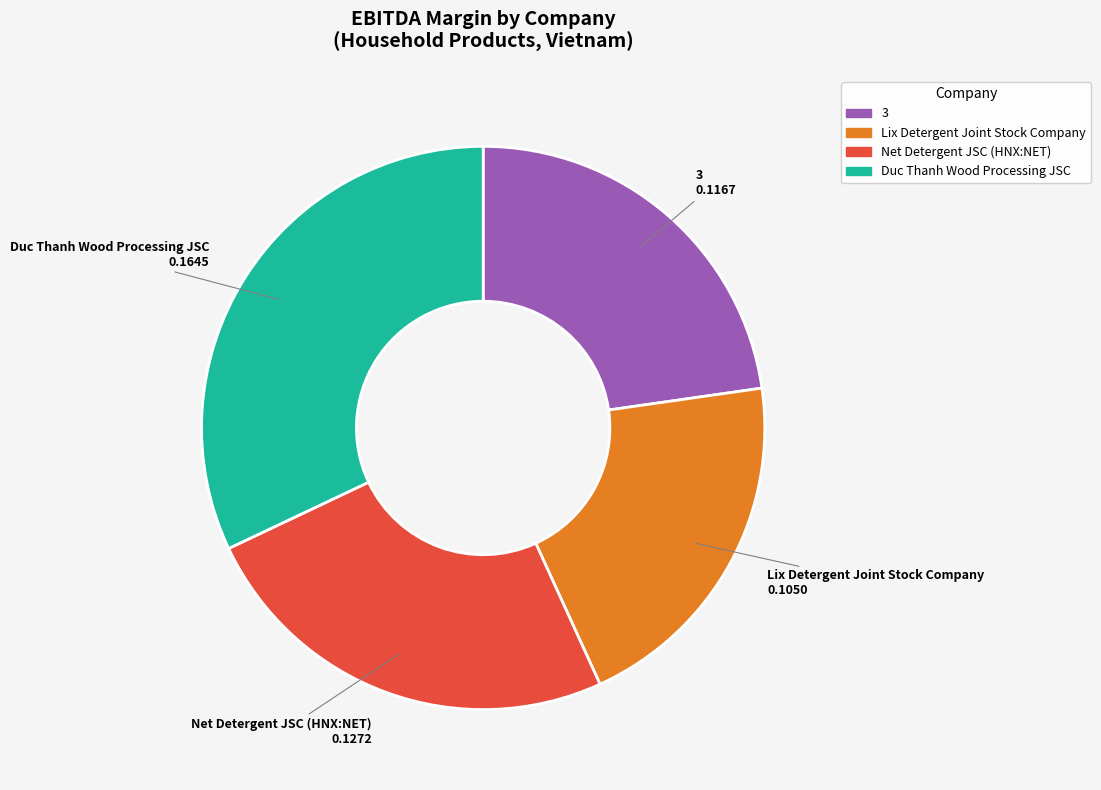

Is the sum of Lix Detergent Joint Stock Company and Duc Thanh Wood Processing JSC greater than half?

Yes